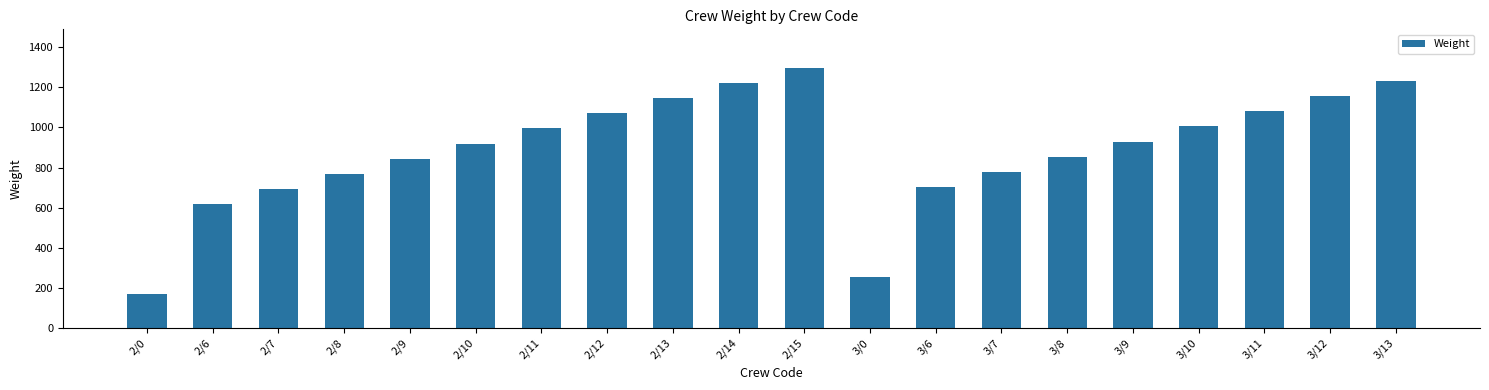

What is the greatest value displayed?

1295